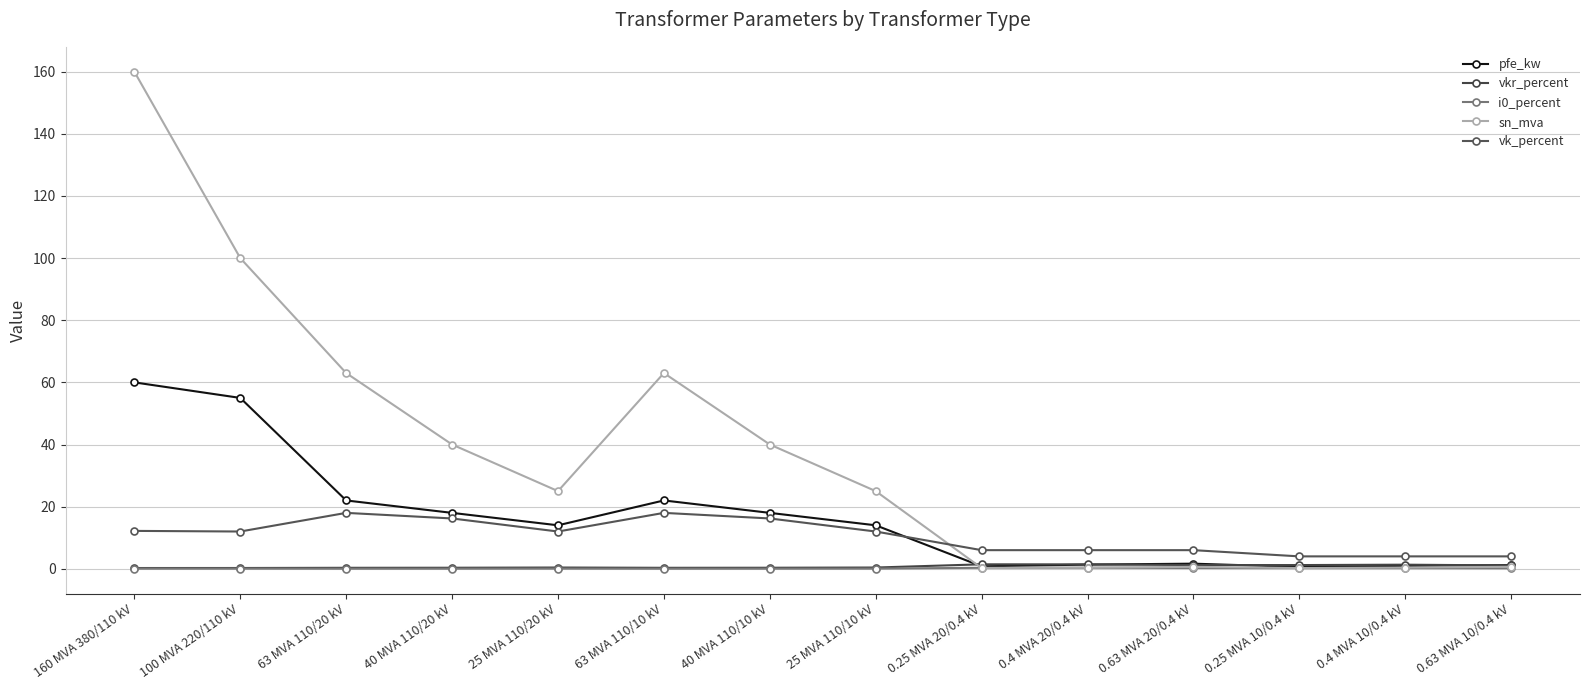

Which series has the largest total across all categories?

sn_mva